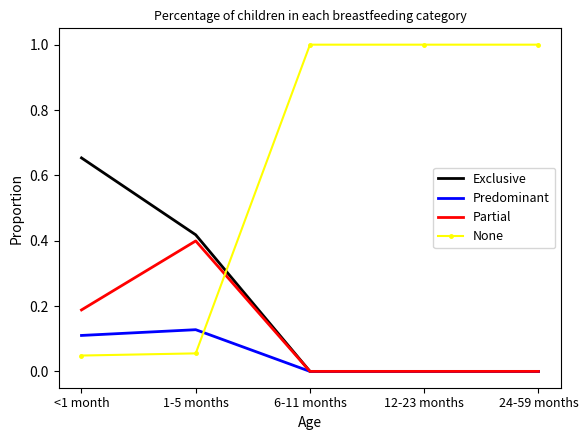

The Predominant series shows 0.1 at 1-5 months. True or false?

True